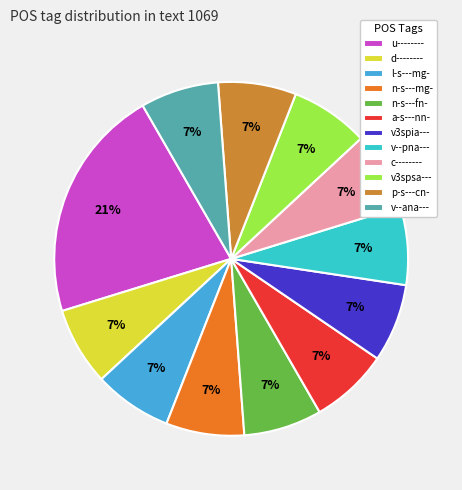

Is the sum of v3spsa--- and v3spia--- greater than half?

No